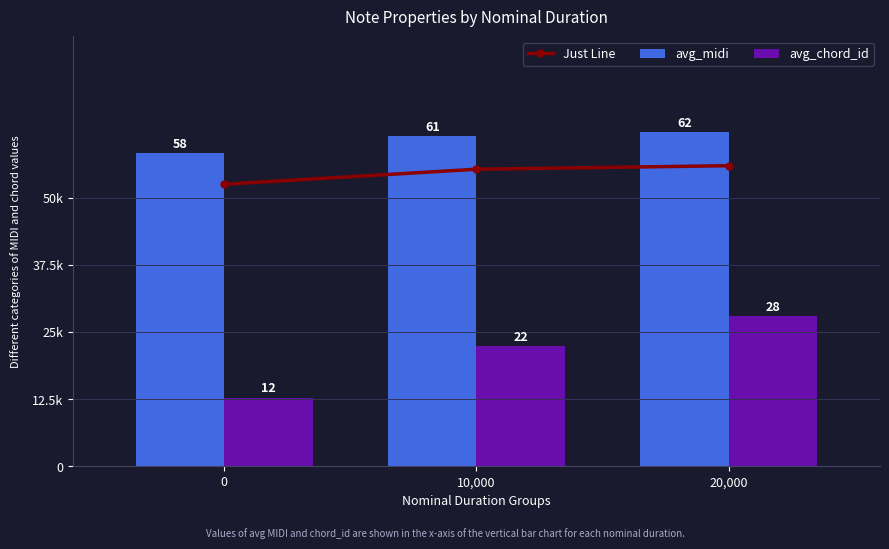

List the series in order of their overall mean, highest first.

avg_midi, Just Line, avg_chord_id